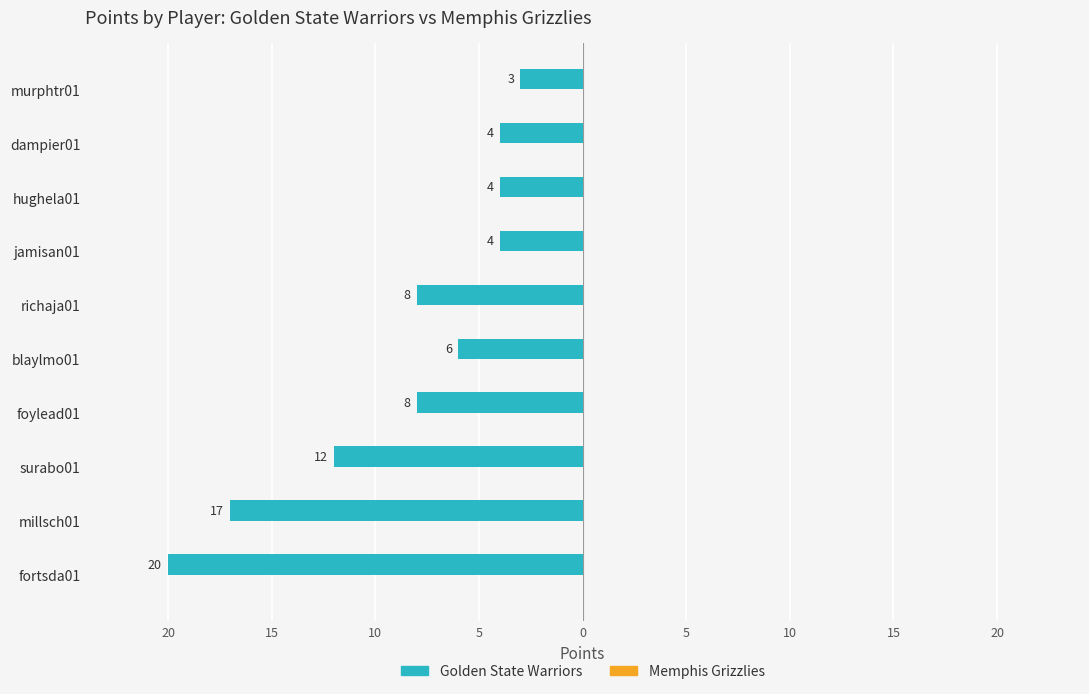

Are the bars horizontal?

Yes